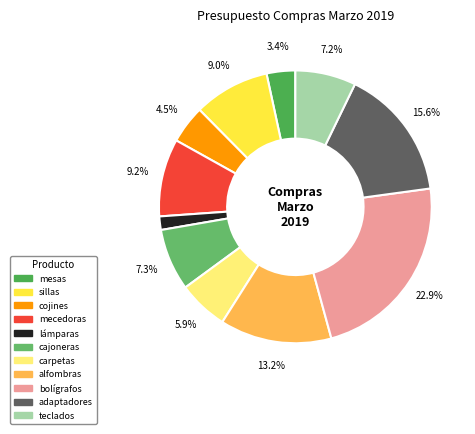

What portion of the pie excludes alfombras?

86.8%